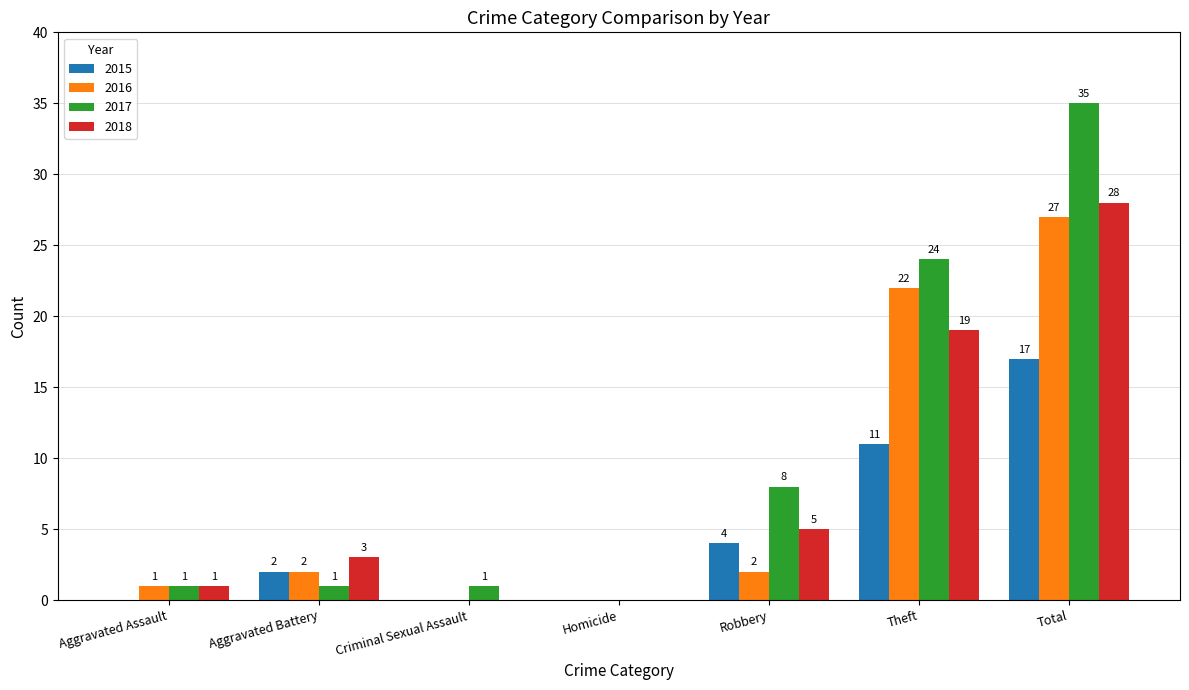

How many series are shown in this chart?

4